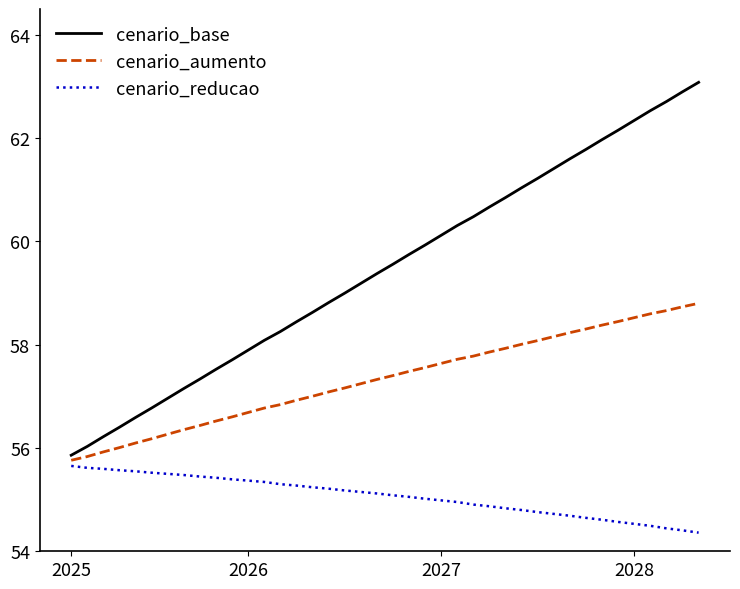

True or false: cenario_base and cenario_reducao intersect in this chart.

False